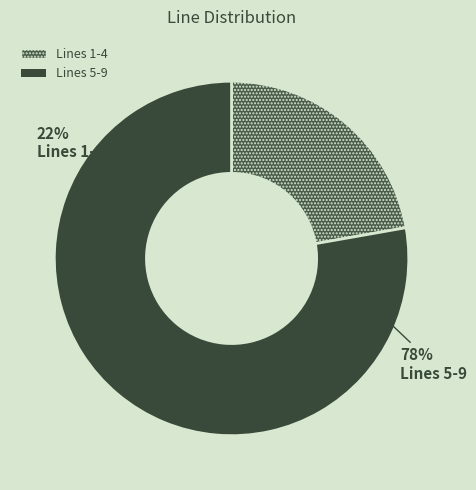

Does Line 1 account for over 50% of the chart?

No